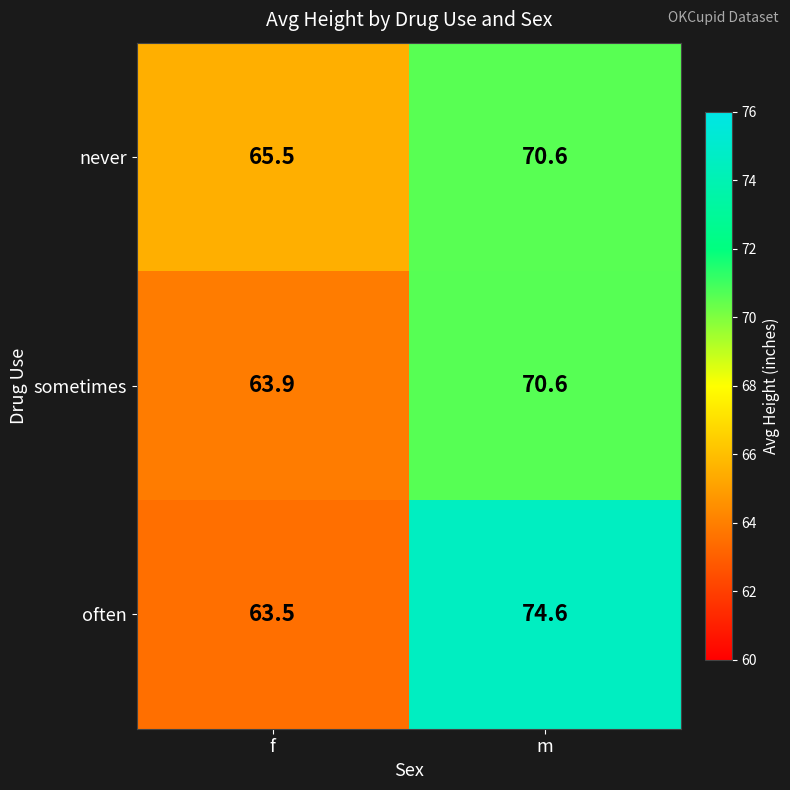

Between f and m, which series saw the biggest shift?

often